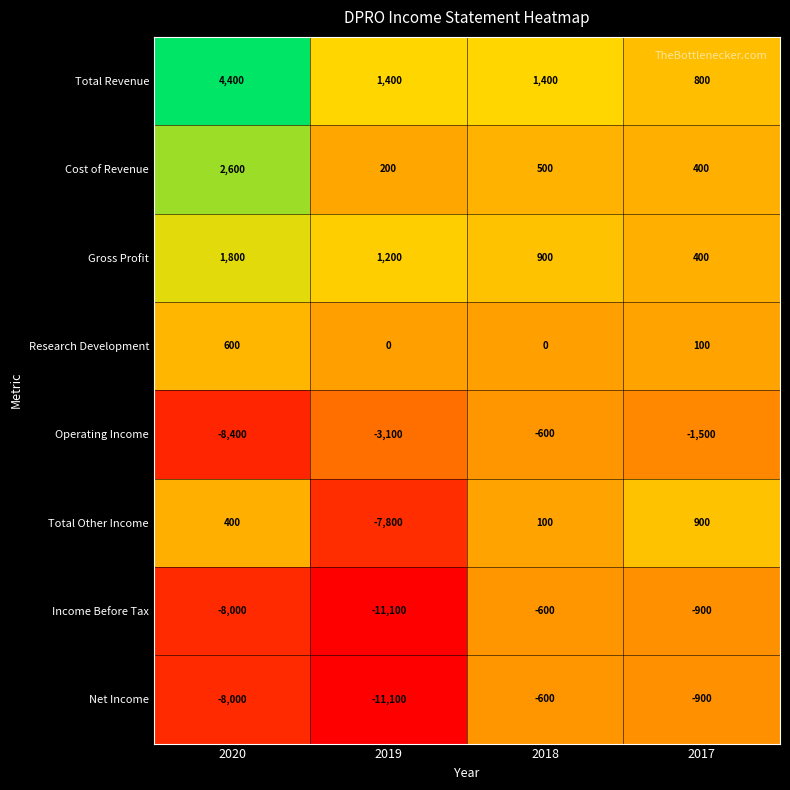

At which category does the chart reach its peak across all series?

2020